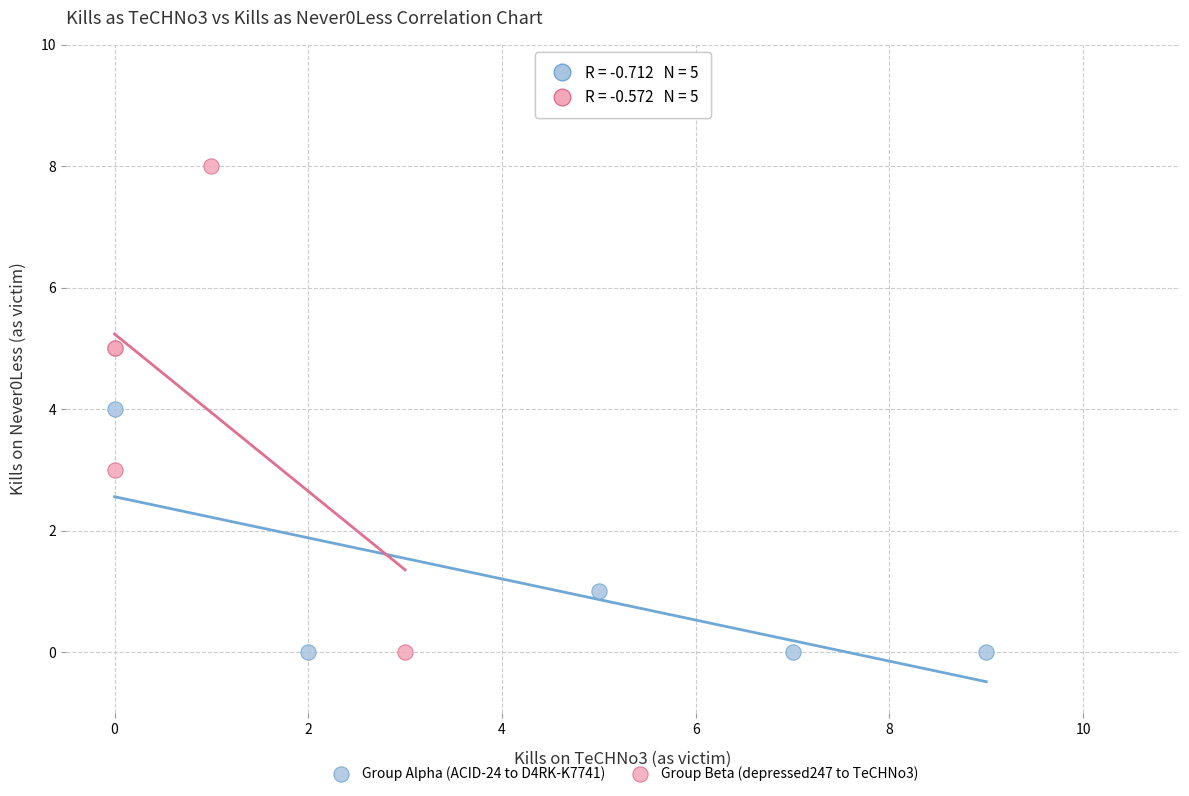

Which series reaches the maximum Y coordinate?

Group Beta (depressed247 to TeCHNo3)